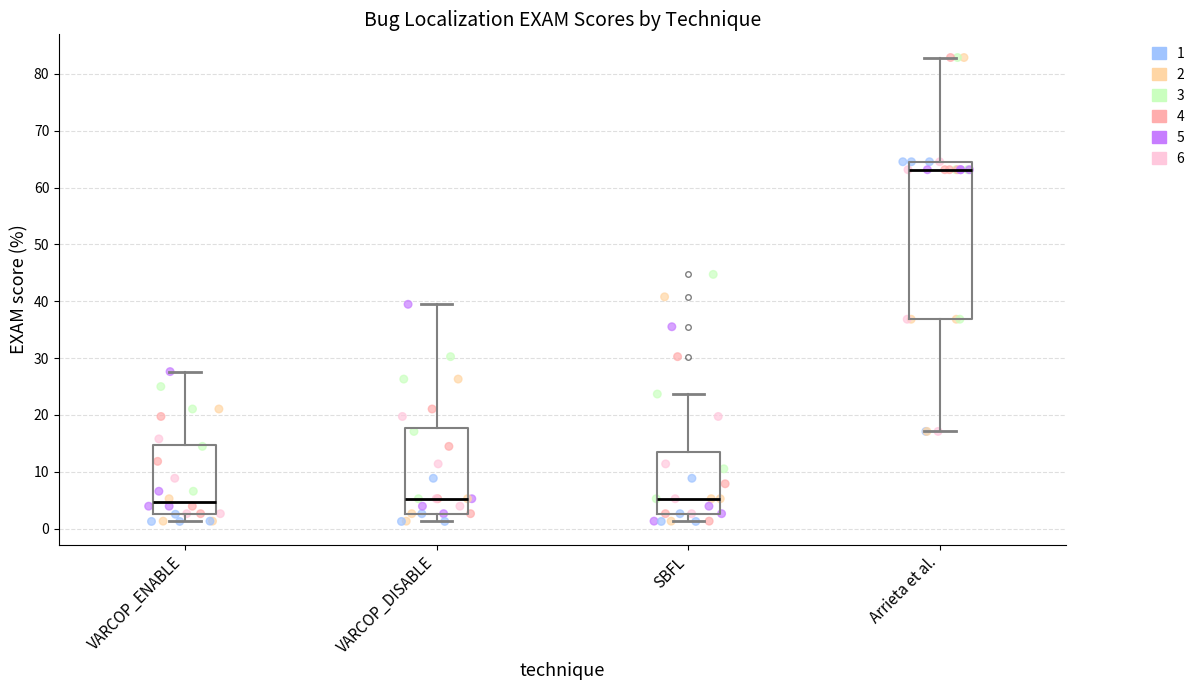

Where does the median line of the box for Arrieta et al. sit on the y-axis? The values are not printed on the chart, so give them approximately, as read against the axis.

63